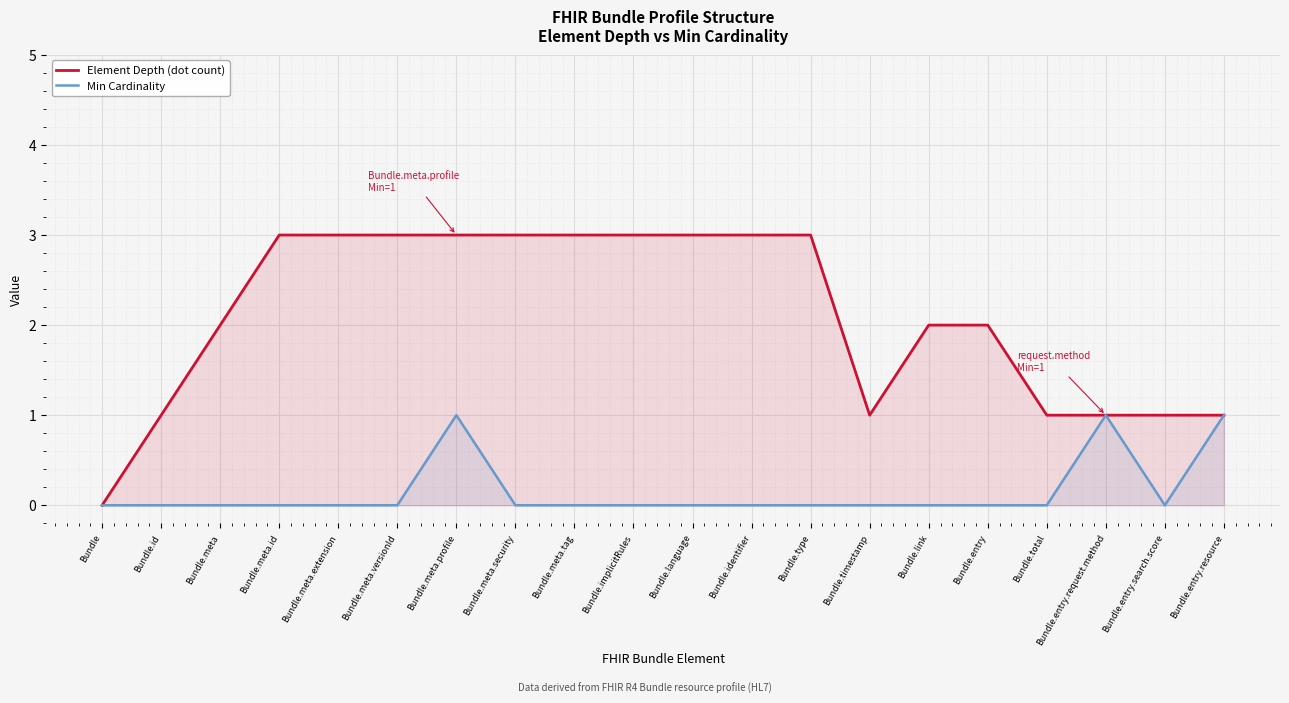

At which category is the sum across all series the highest?

Bundle.meta.profile